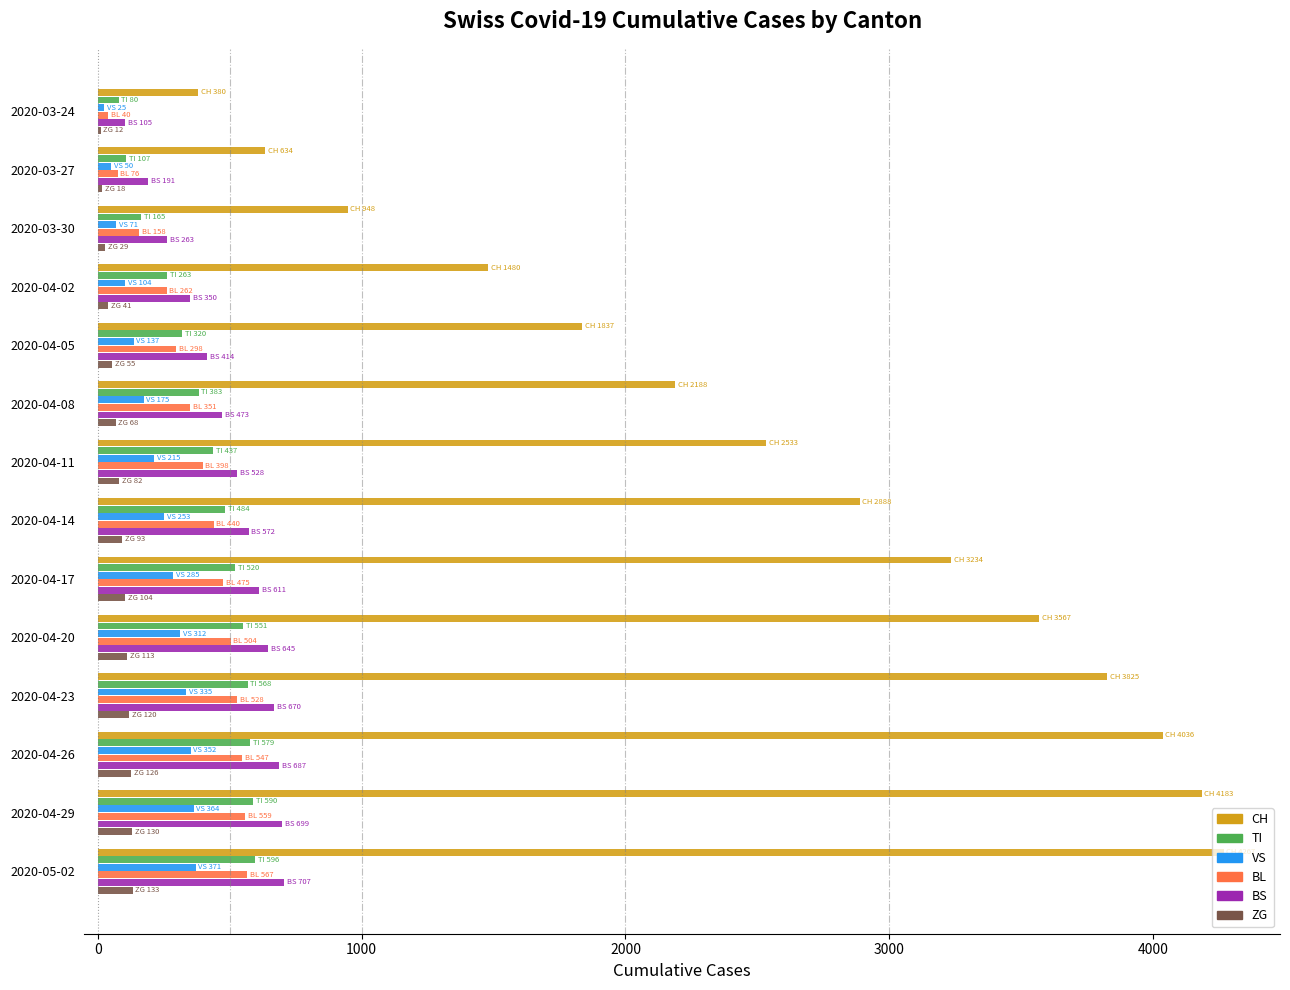

What is the maximum value shown in the chart?

4267